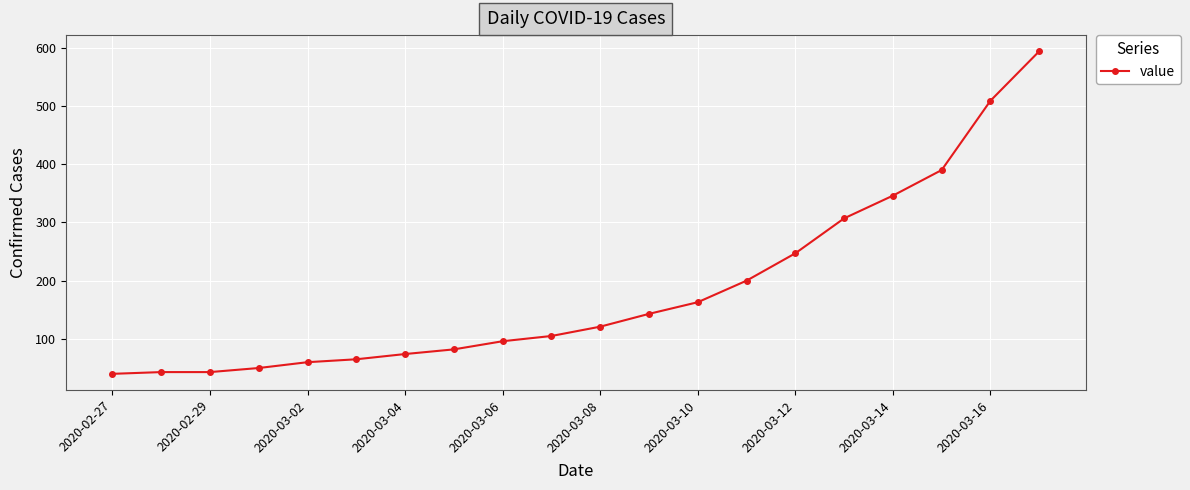

Reading left to right, what are all the values shown in this chart?

40	43	43	50	60	65	74	82	96	105	121	143	163	200	247	307	346	390	509	594